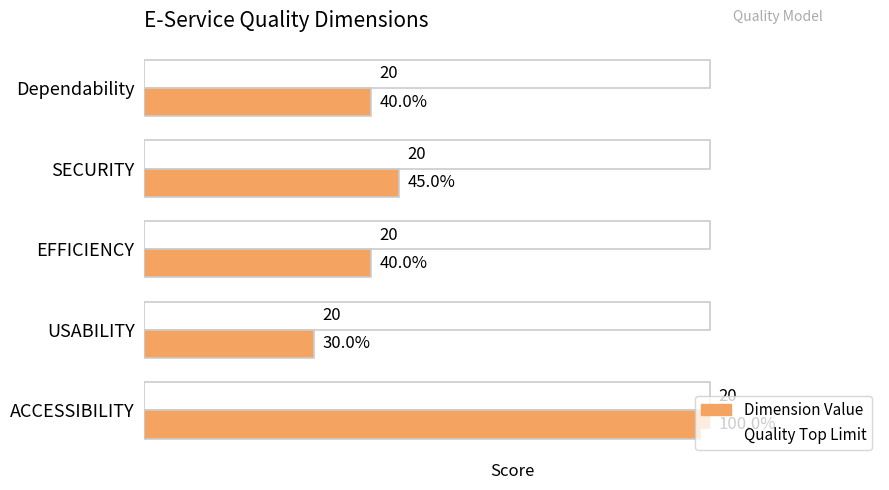

At EFFICIENCY, list the series in order from largest to smallest.

Quality Top Limit, Dimension Value